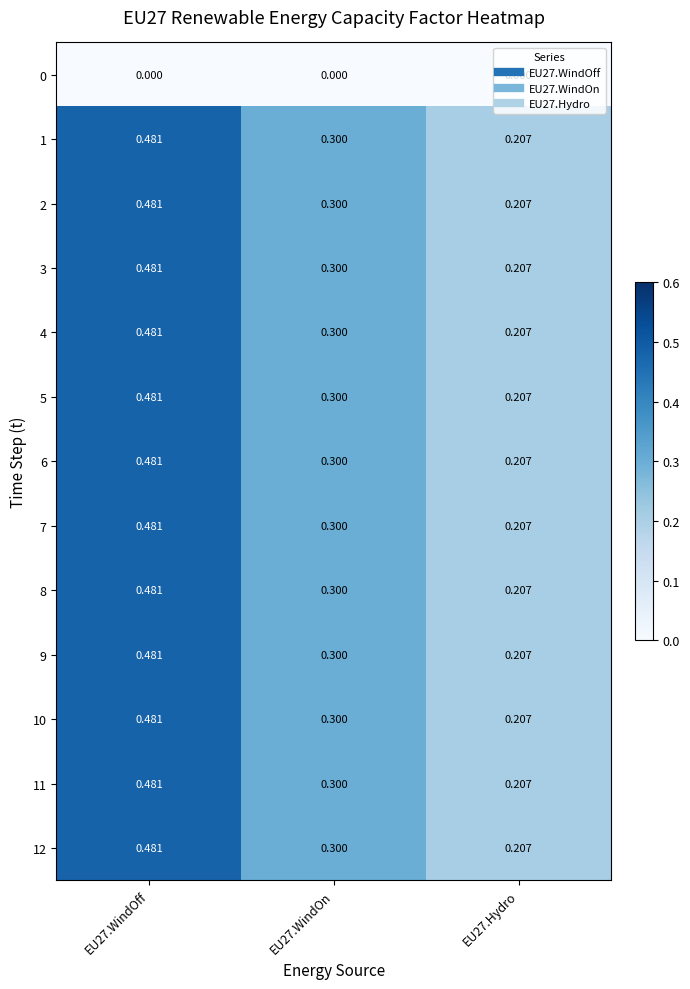

Is the value of 9 at EU27.WindOn greater than the value of 2 at EU27.Hydro?

Yes